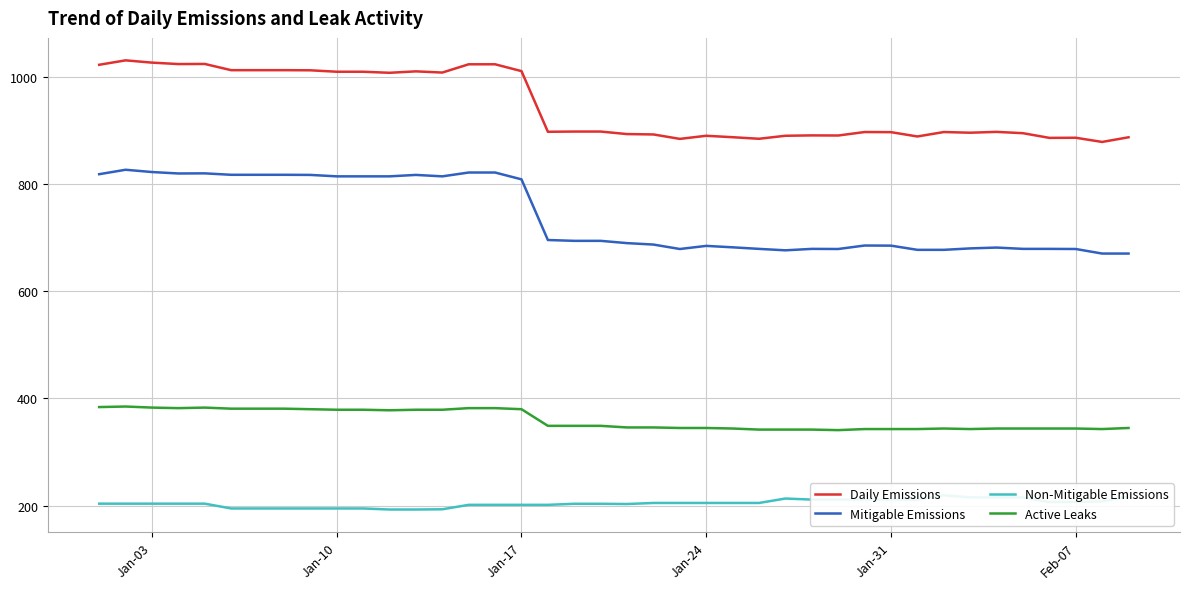

True or false: Daily Emissions and Mitigable Emissions cross at least once.

False